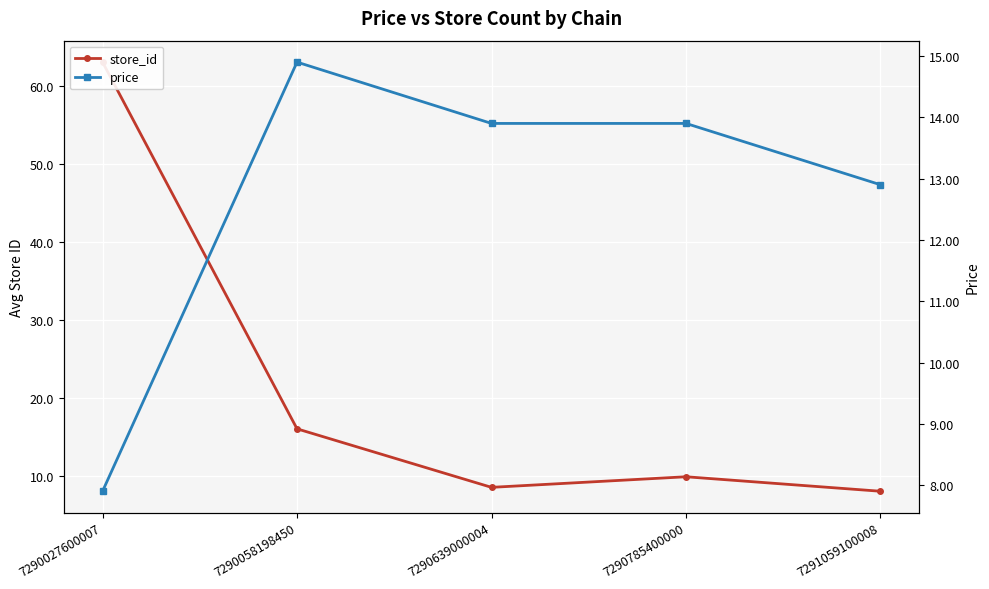

True or false: price and store_id cross at least once.

True